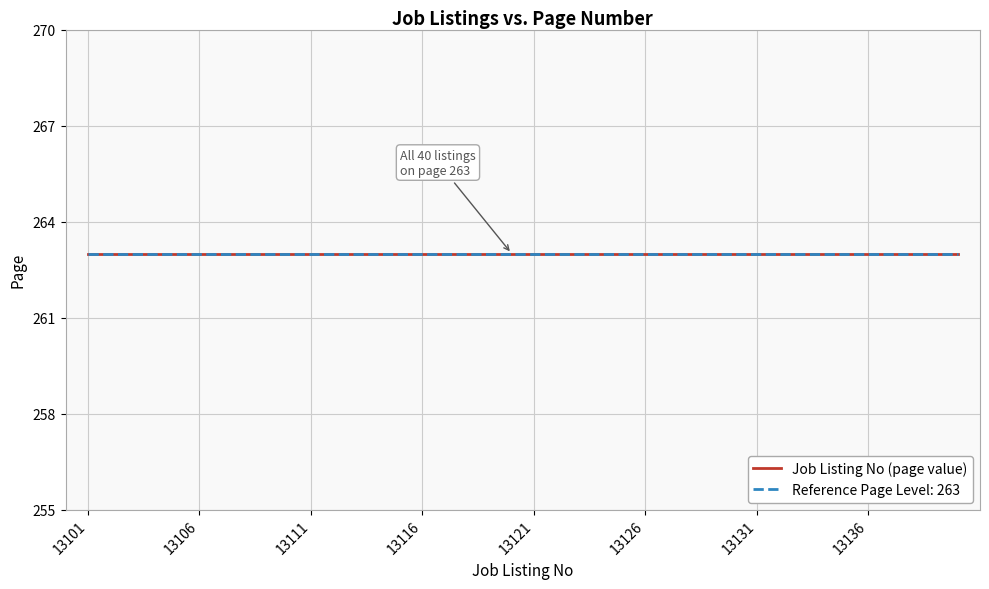

True or false: Job Listing No and Page cross at least once.

False